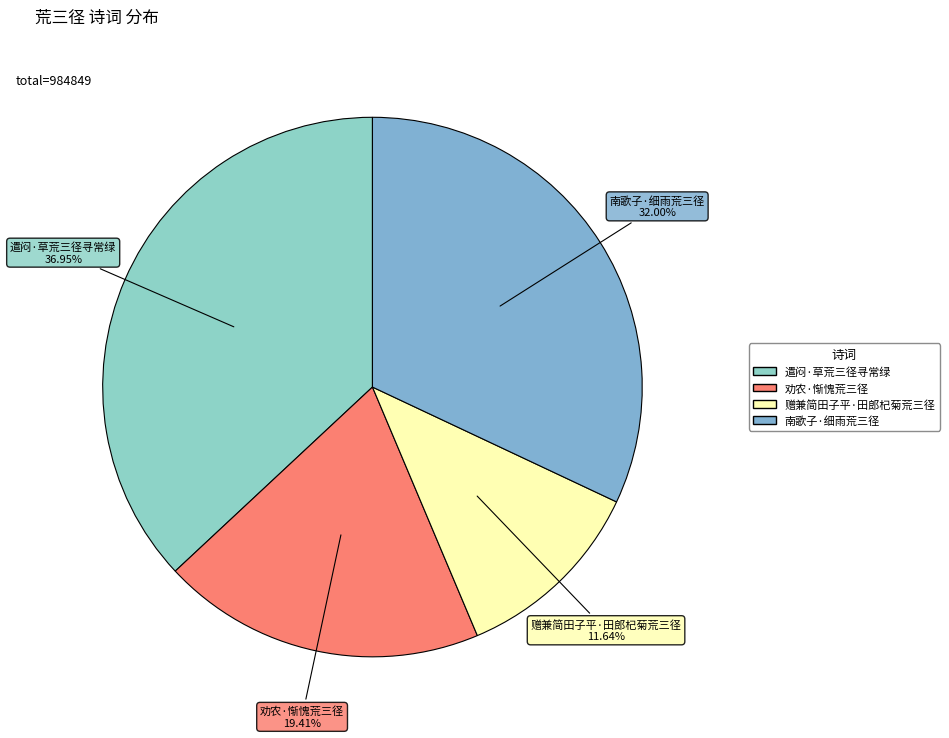

How many slices are in this pie chart?

4